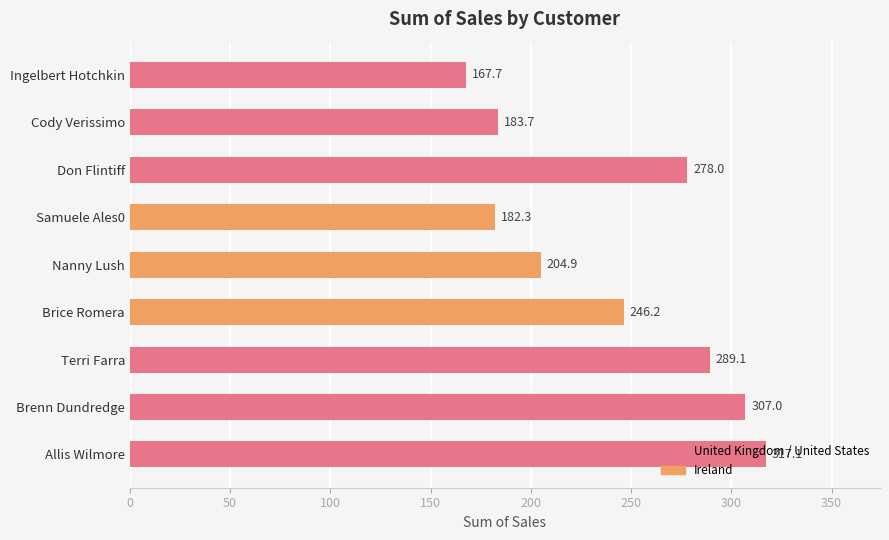

What is the change in value from Ingelbert Hotchkin to Cody Verissimo?

+16.0